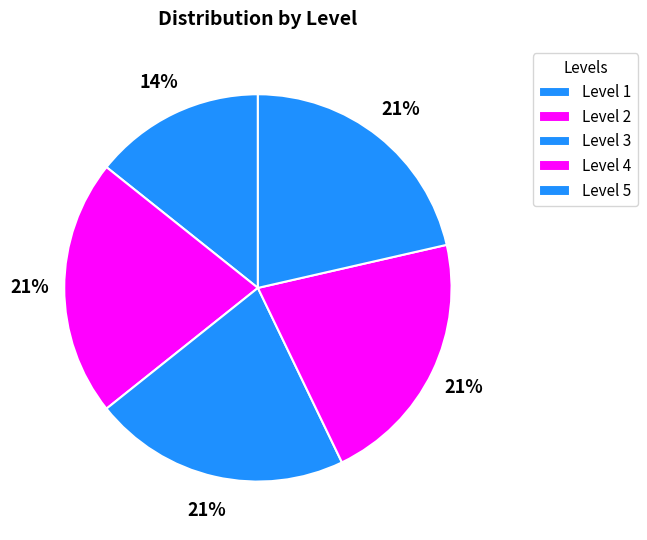

Which category has the biggest portion of the pie?

2